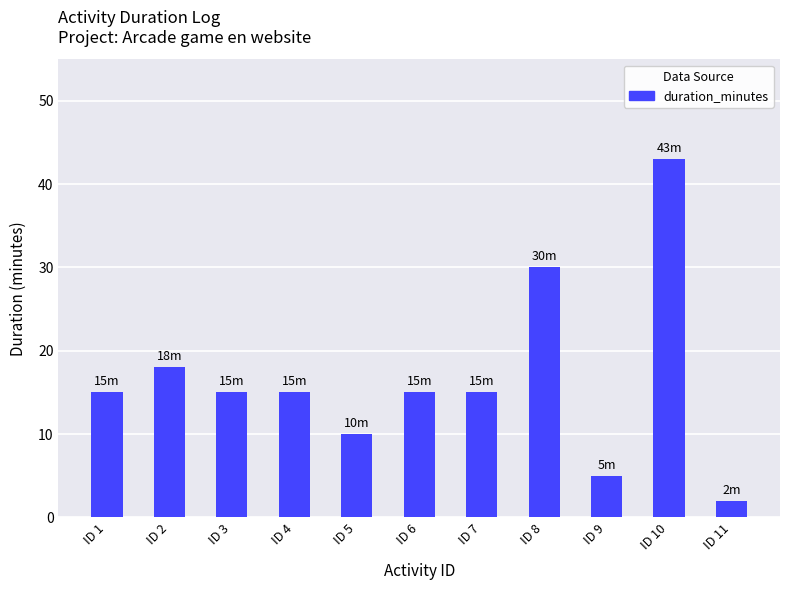

Is it true that the value at ID 8 is 30?

True